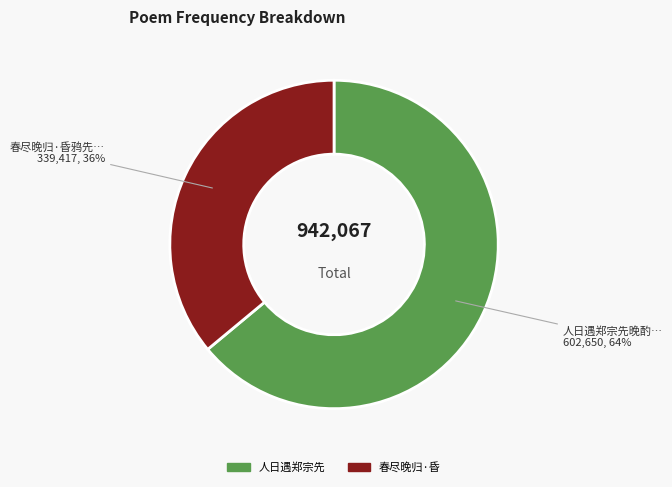

Is there a majority slice in this chart?

Yes